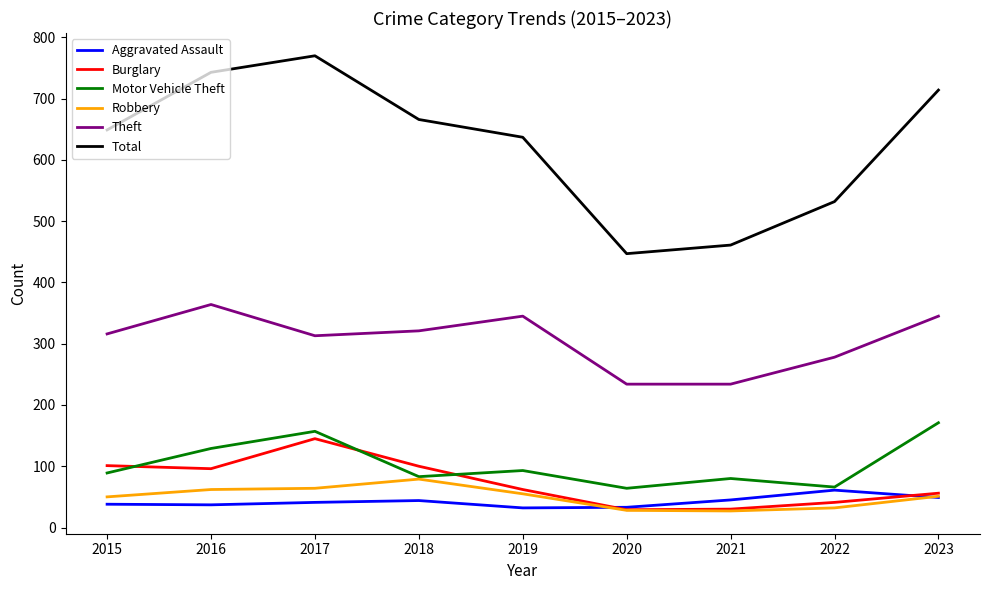

True or false: Robbery has more than 2 points higher than both neighbors.

False